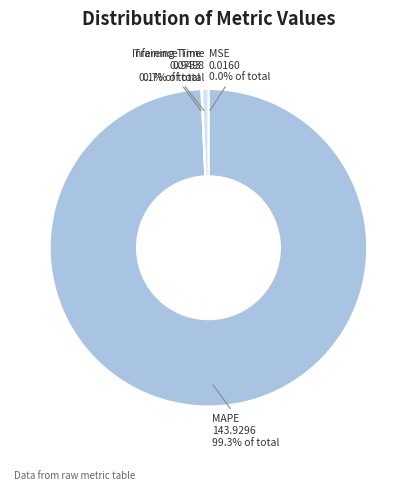

To the nearest percent, what is the average slice percentage?

25%